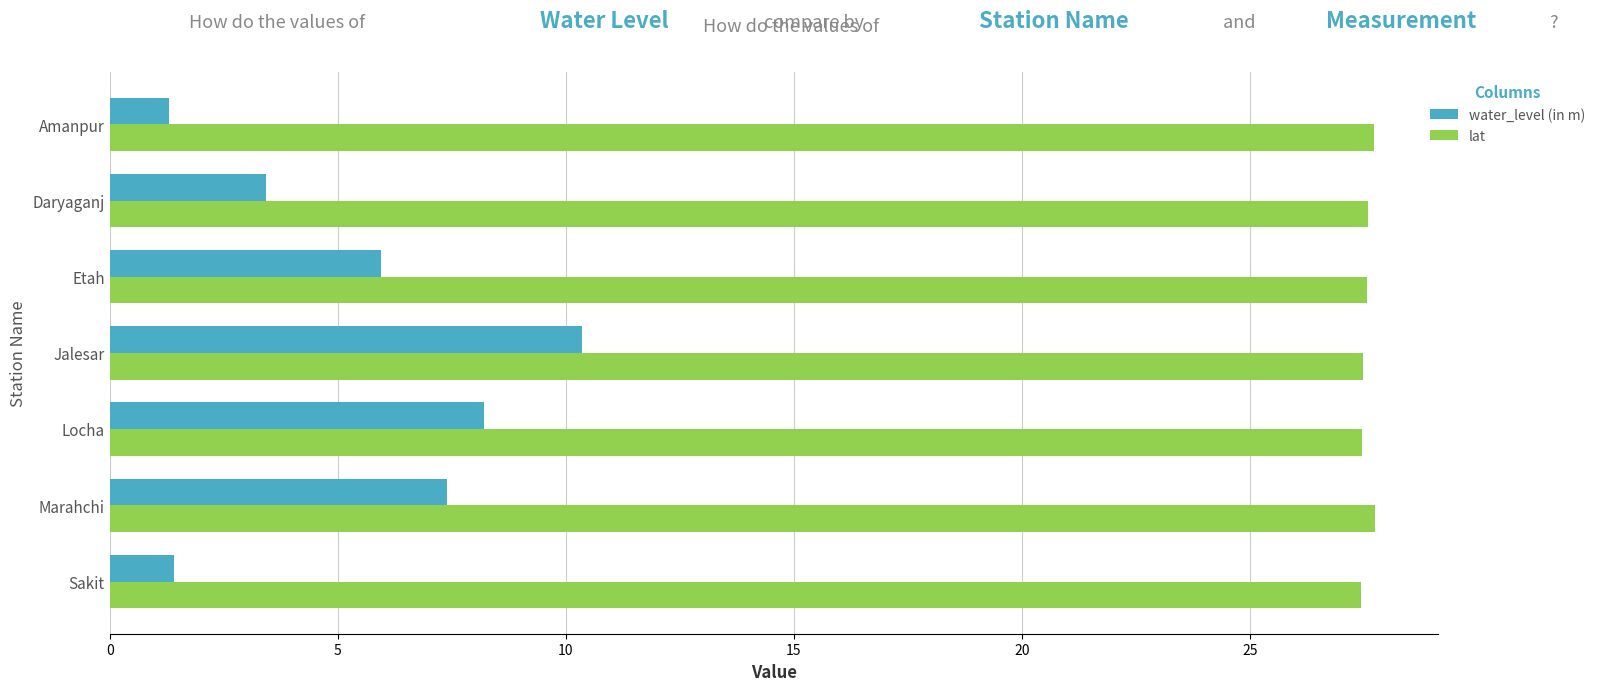

What value does the water_level (in m) series have at Locha?

8.2